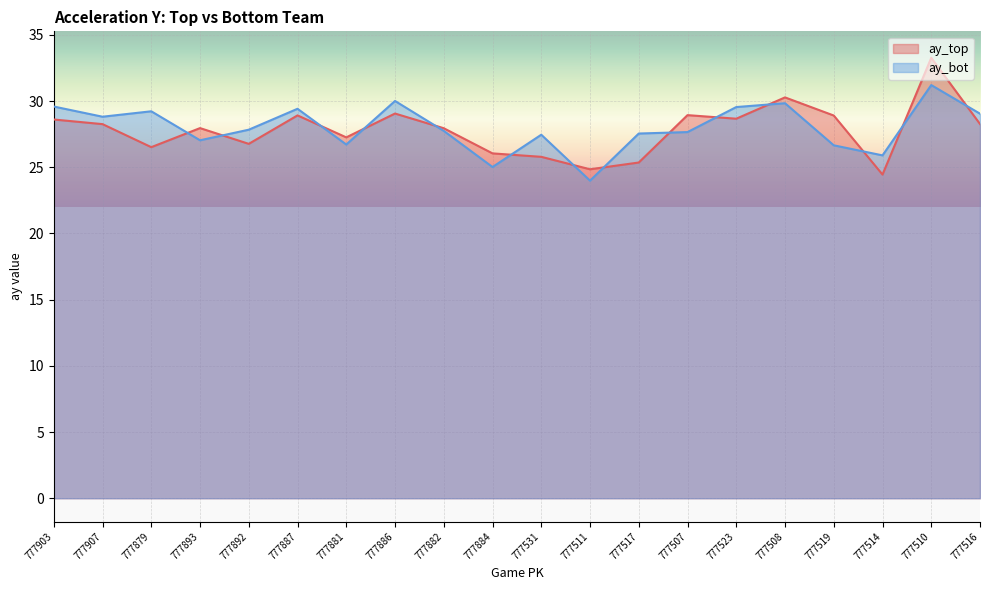

Does the chart display data point markers on the line(s)?

No